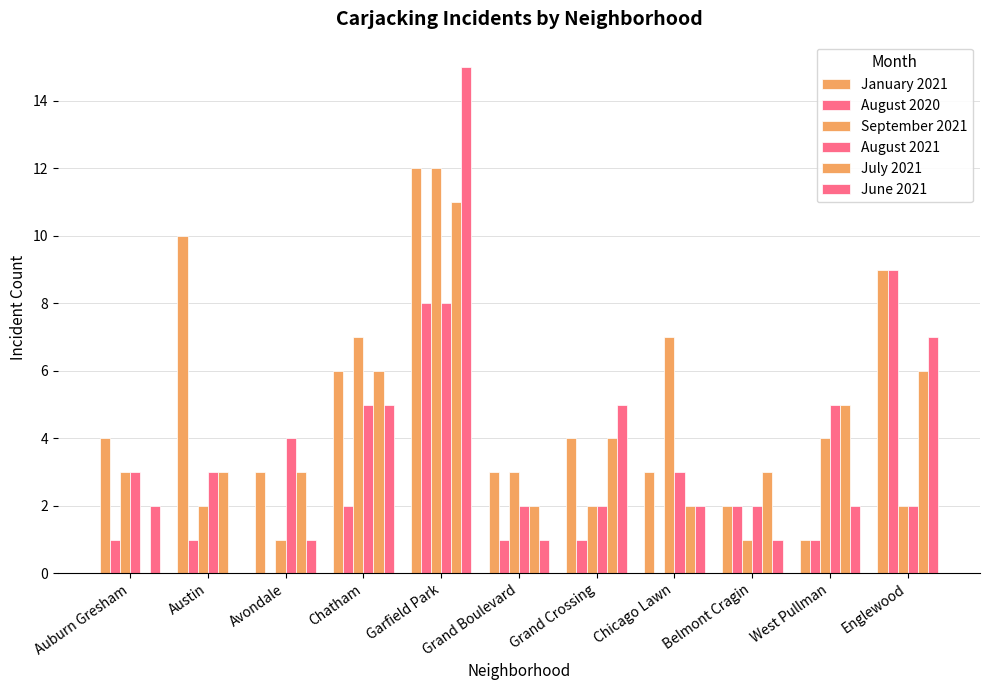

Count the number of categories in the chart.

11